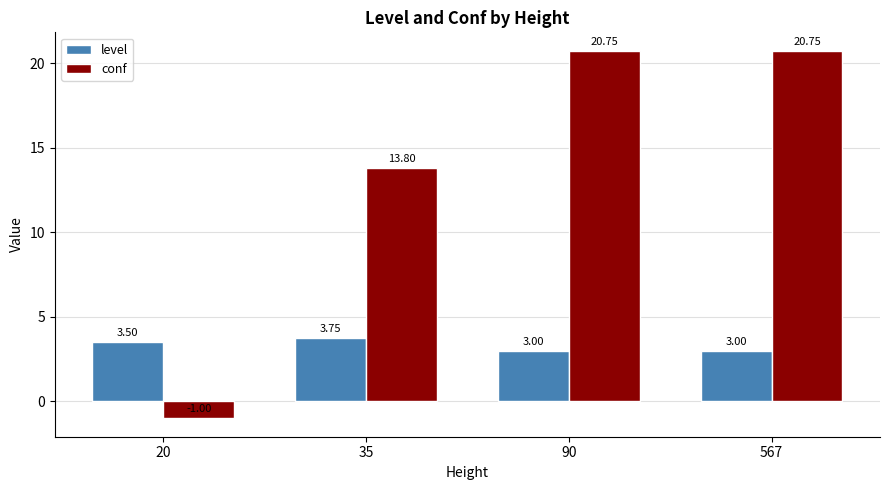

At 567, list the series in order from smallest to largest.

level, conf